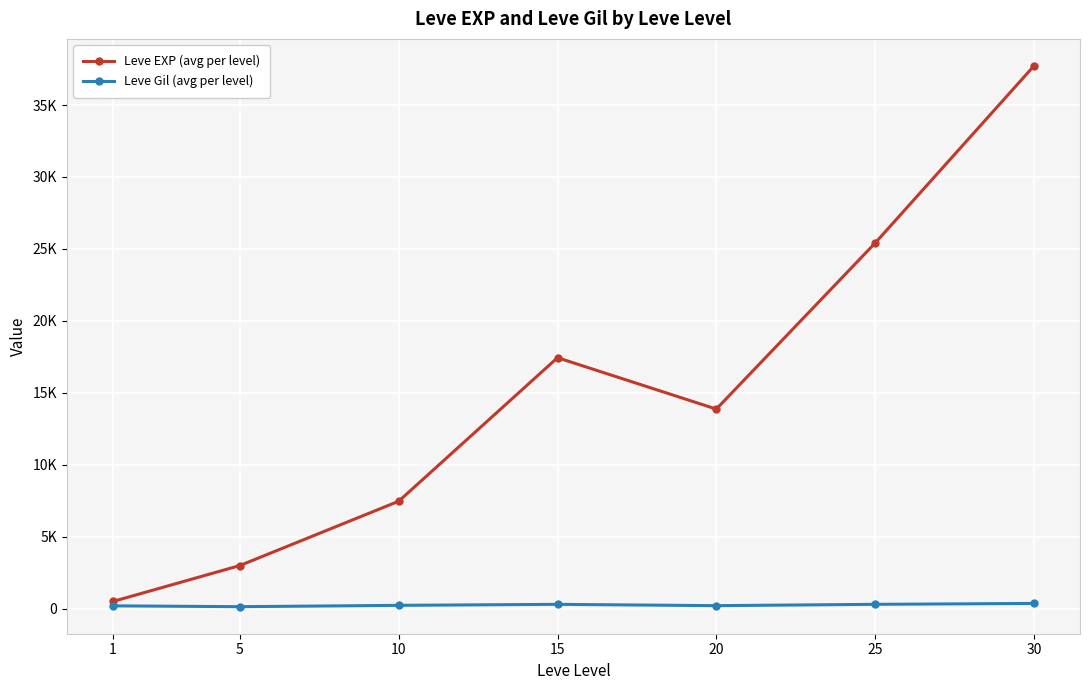

What is the value of the Leve Gil (avg per level) point at the 3rd from the left?

242.5